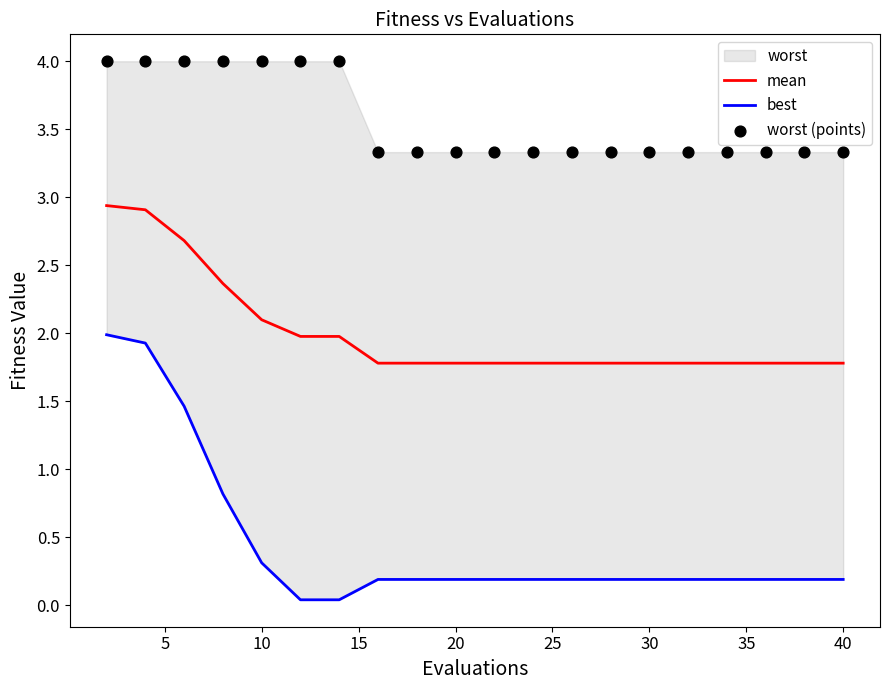

Which series has the largest total across all categories?

worst (points)